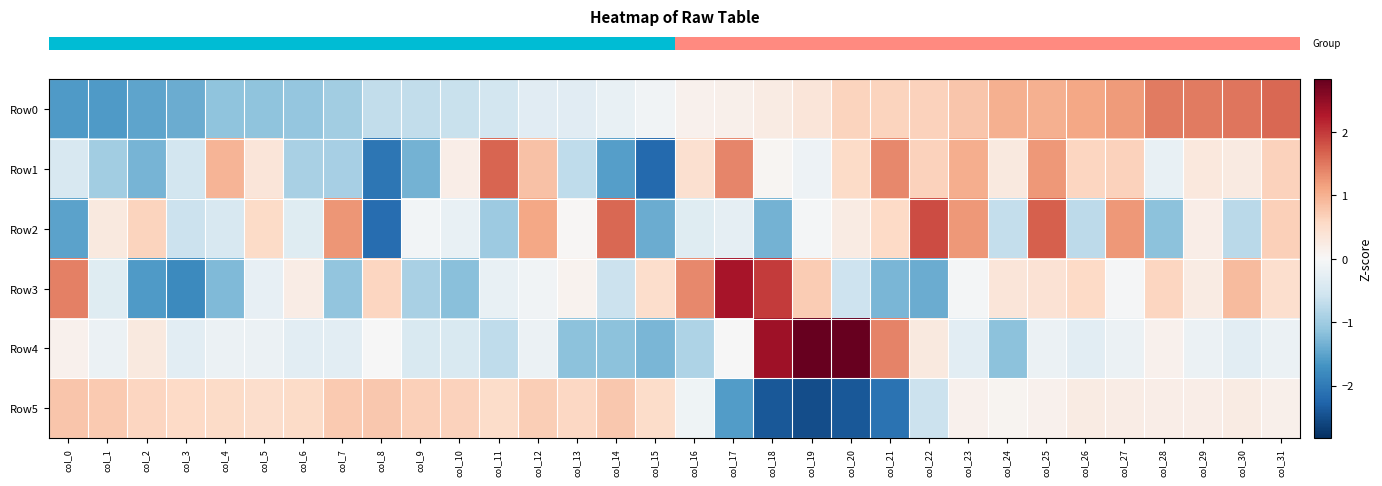

Which series has the largest total across all categories?

row_0